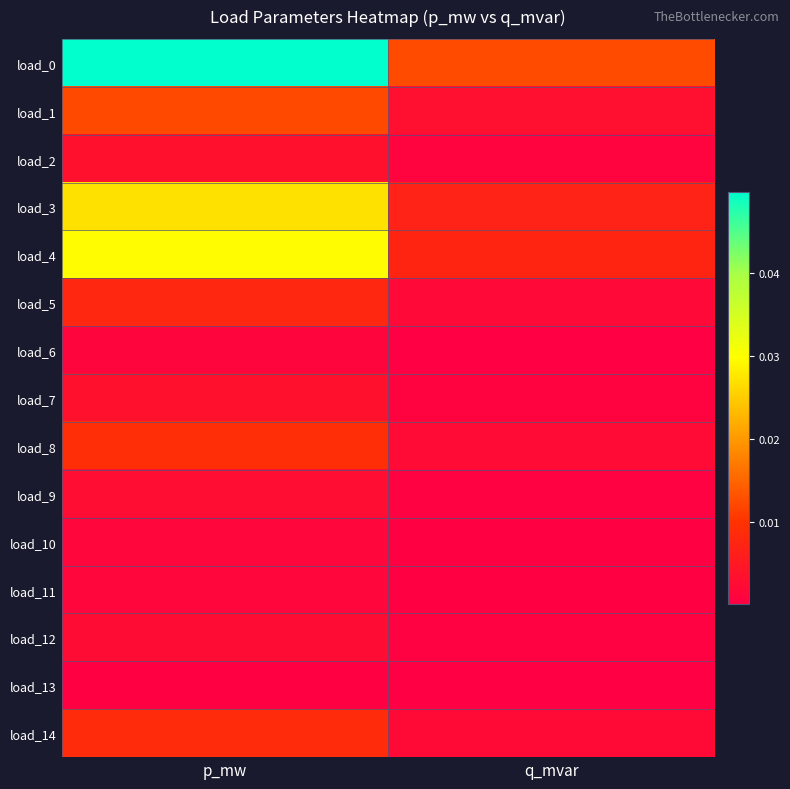

Which series has the largest total across all categories?

load_0